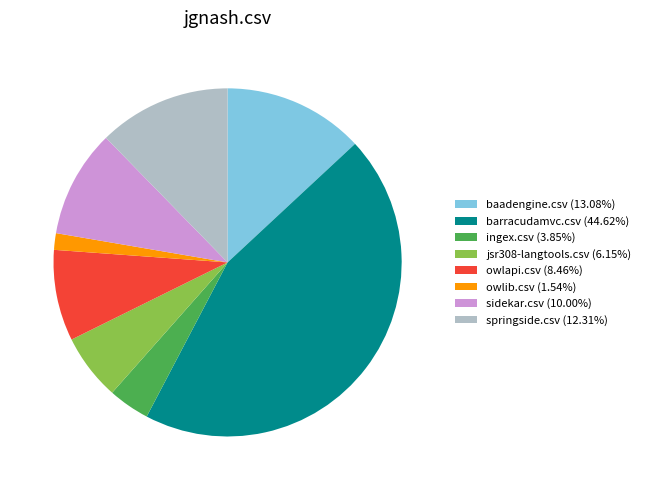

Do sidekar.csv (10.00%) and barracudamvc.csv (44.62%) together represent more than half of the pie?

Yes